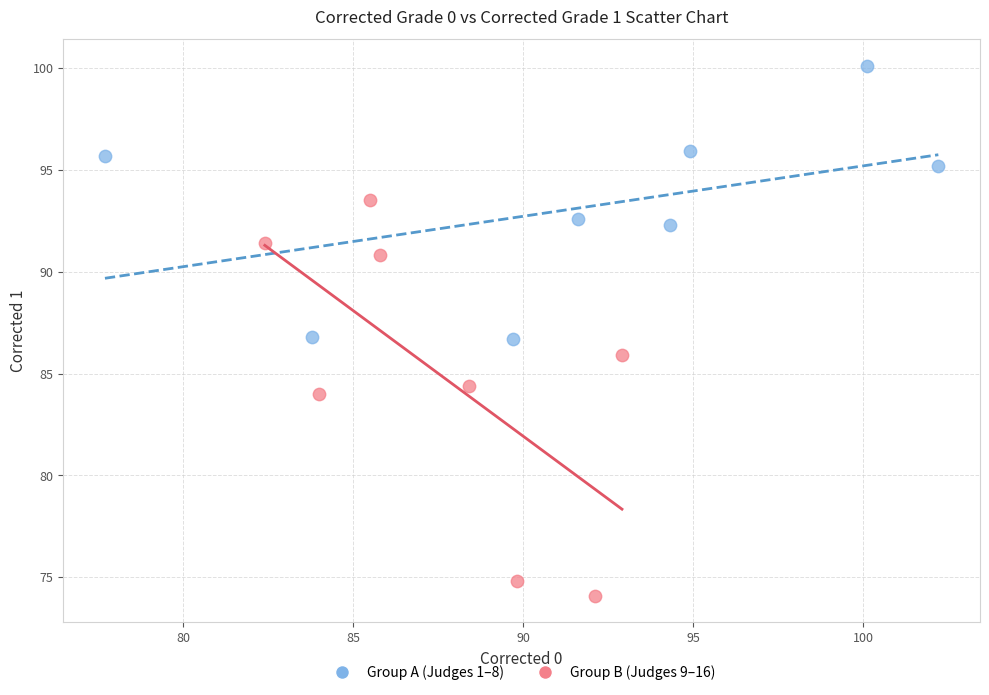

Which series reaches the minimum Y coordinate?

Group B (Judges 9–16)